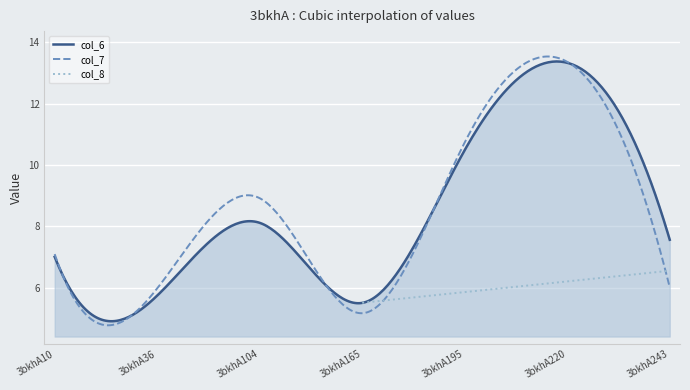

True or false: col_6 and col_7 cross at least once.

True